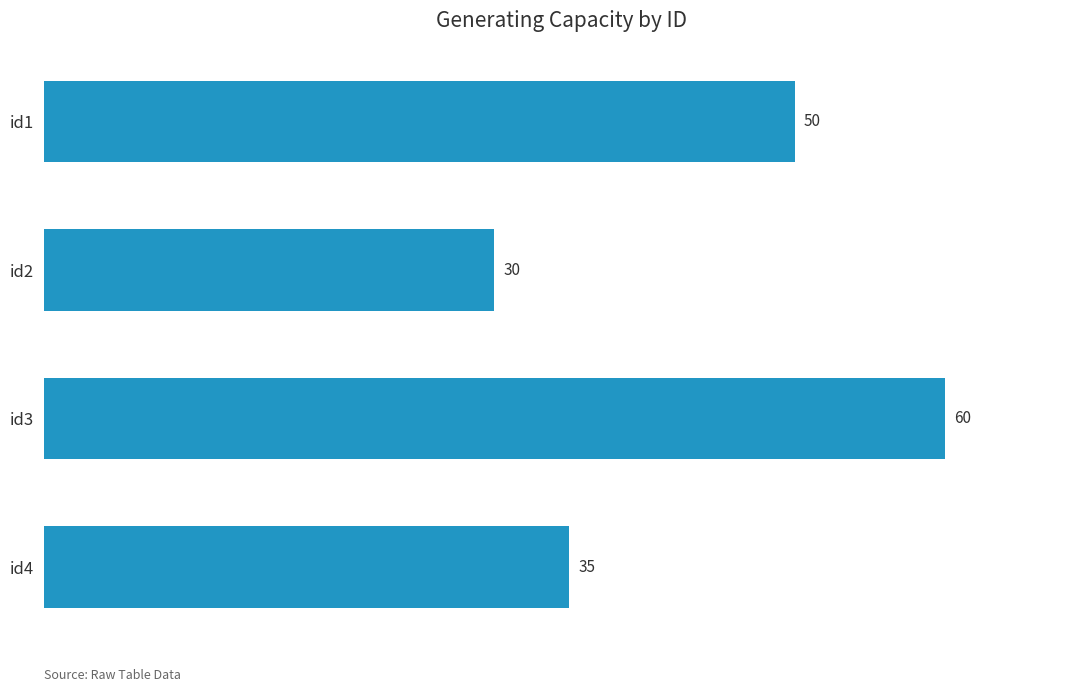

List the labels in order of value, smallest first.

id2, id4, id1, id3